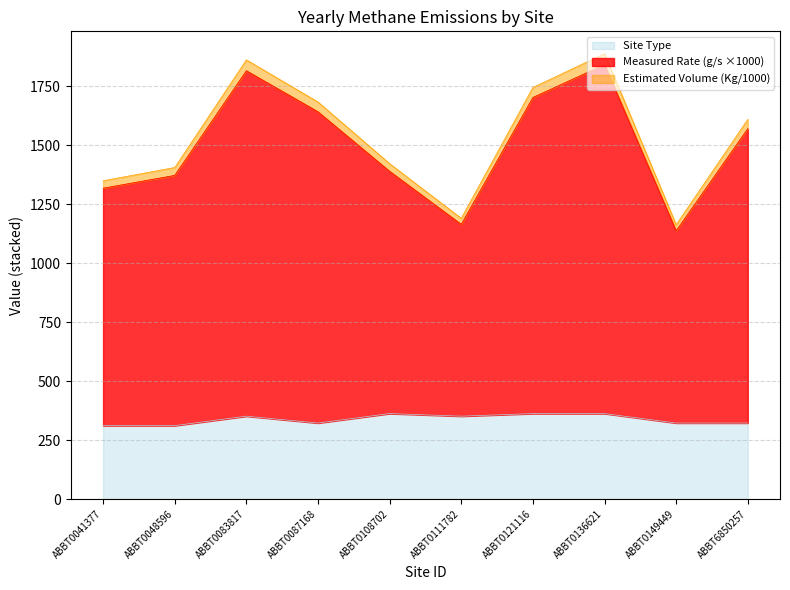

Which category has the lowest value across all series?

ABBT0041377